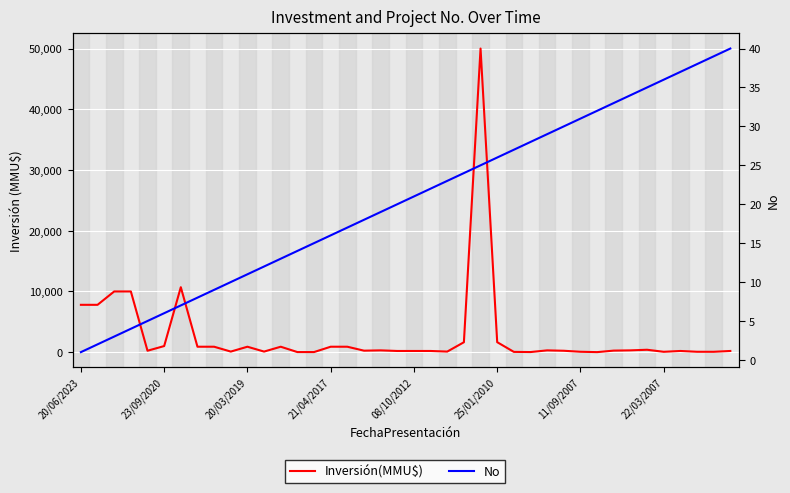

Rank the series by their maximum value, from lowest to highest.

No, Inversión(MMU$)